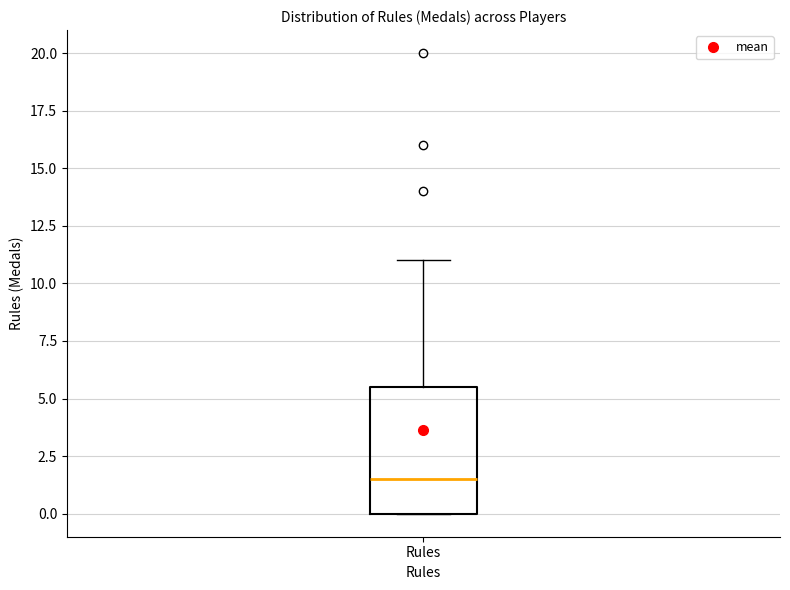

Where is the upper edge of the box for Rules on the y-axis? The values are not printed on the chart, so give them approximately, as read against the axis.

5.5